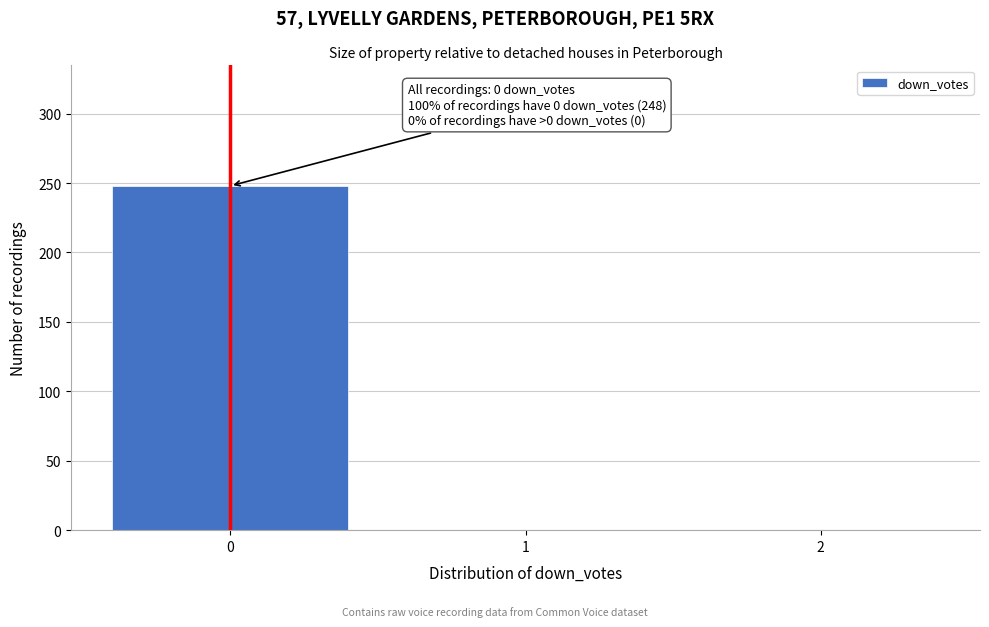

Reading right to left, what are all the values shown in this chart?

2=0	1=0	0=248